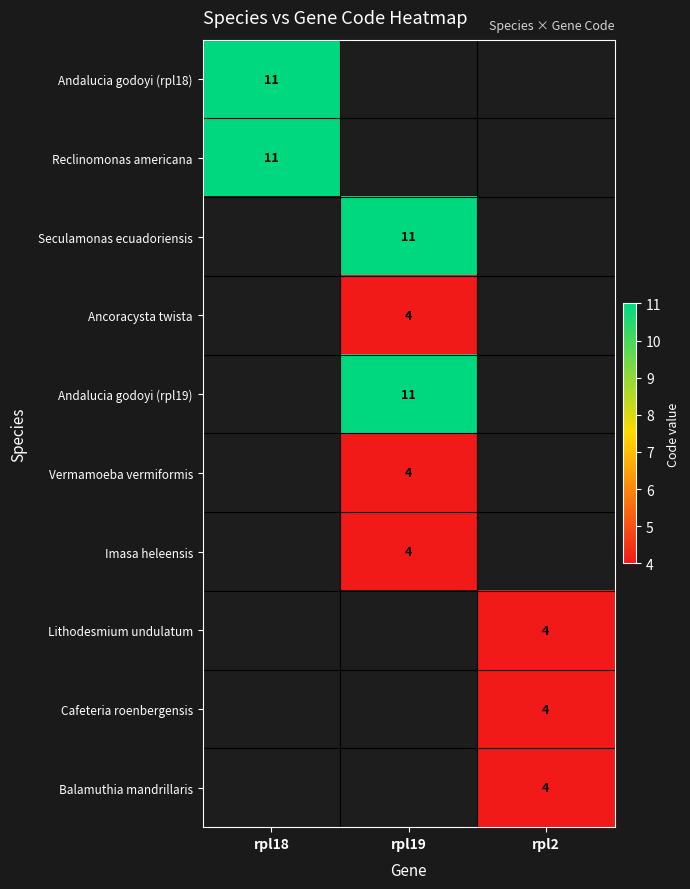

At which category does the chart reach its peak across all series?

rpl18